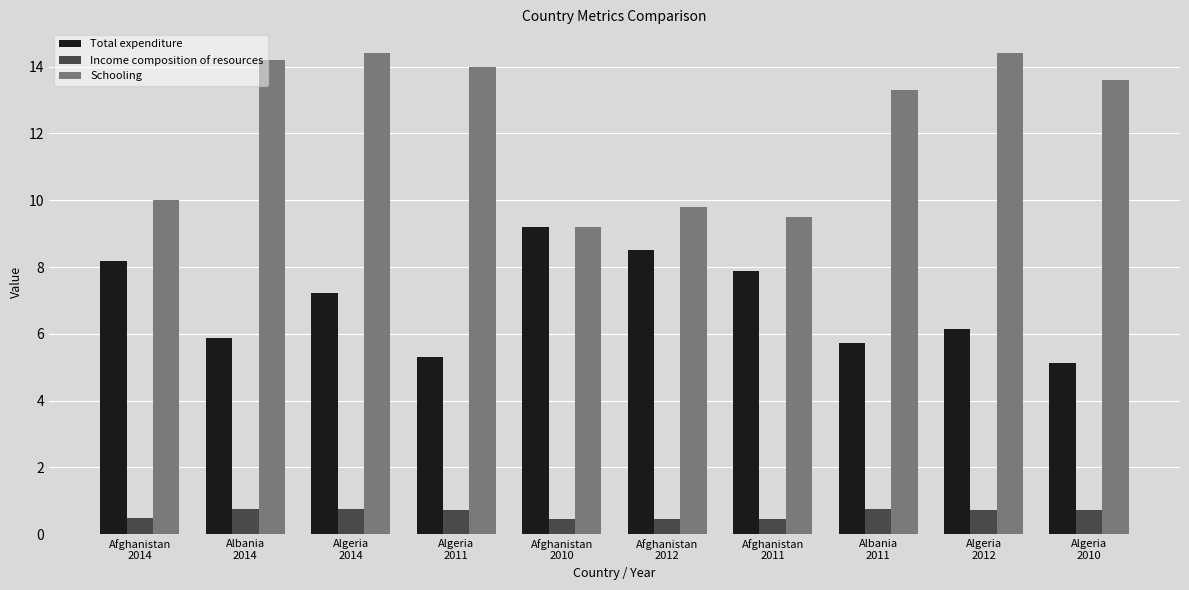

What is the difference between the highest and lowest values at Afghanistan
2012?

9.3